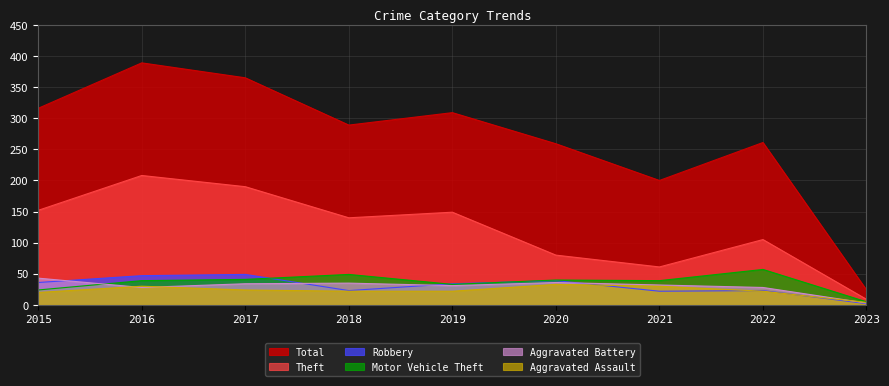

List the labels in order of Theft value, smallest first.

2023, 2021, 2020, 2022, 2018, 2019, 2015, 2017, 2016